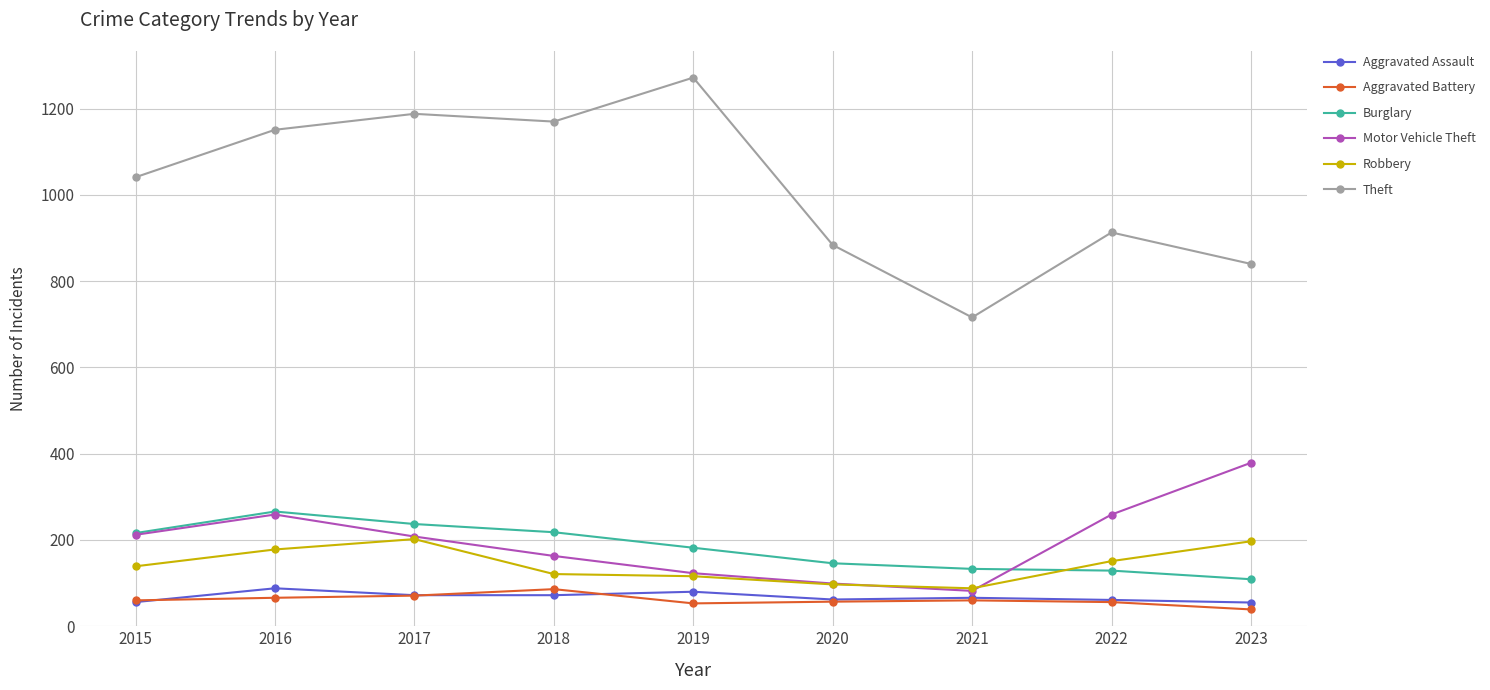

True or false: Robbery has a value of 202 at 2017.

True